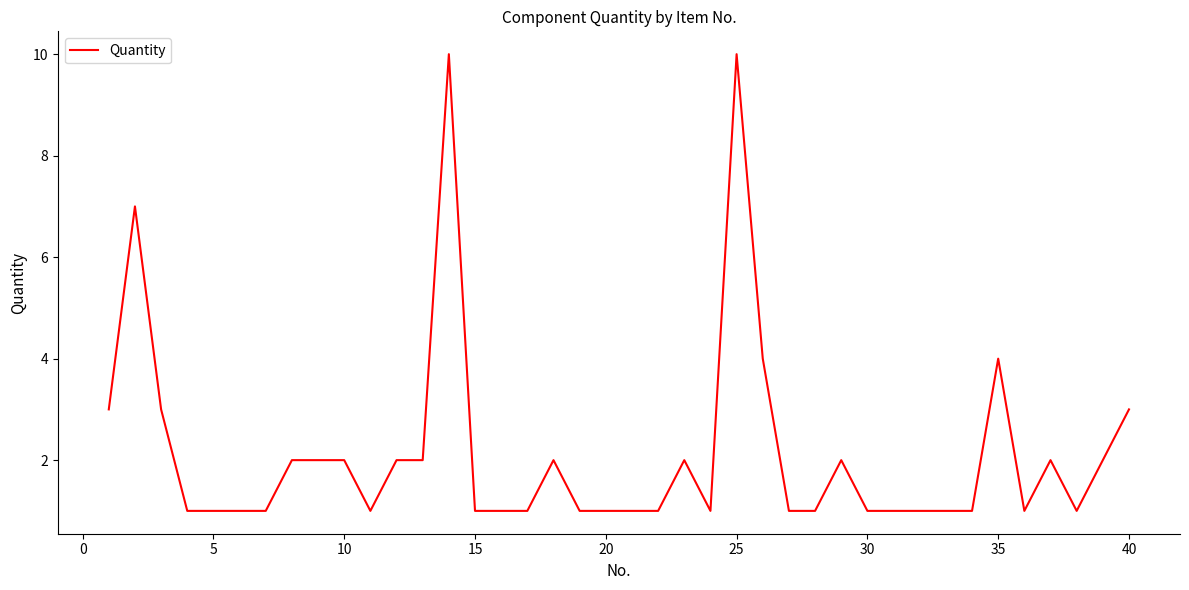

What is the greatest value displayed?

10